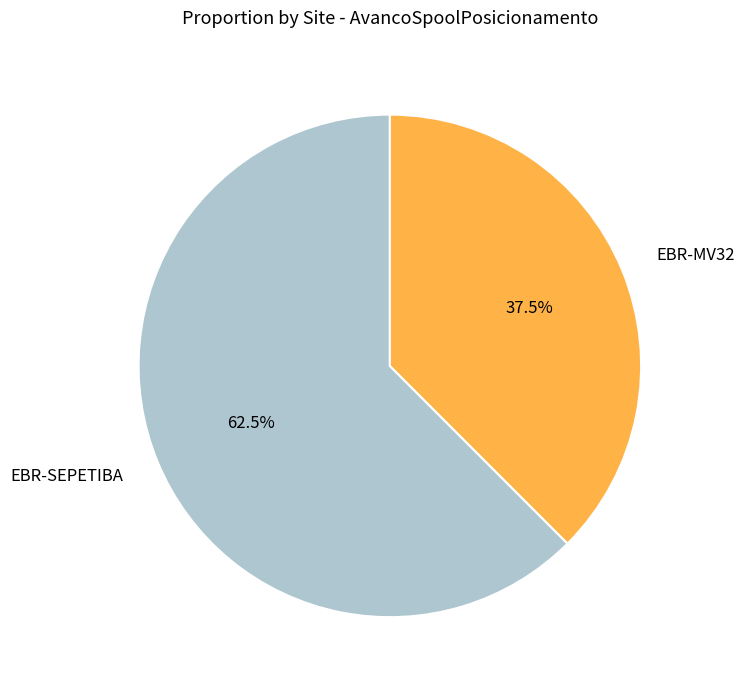

To the nearest percent, what is the average slice percentage?

50%